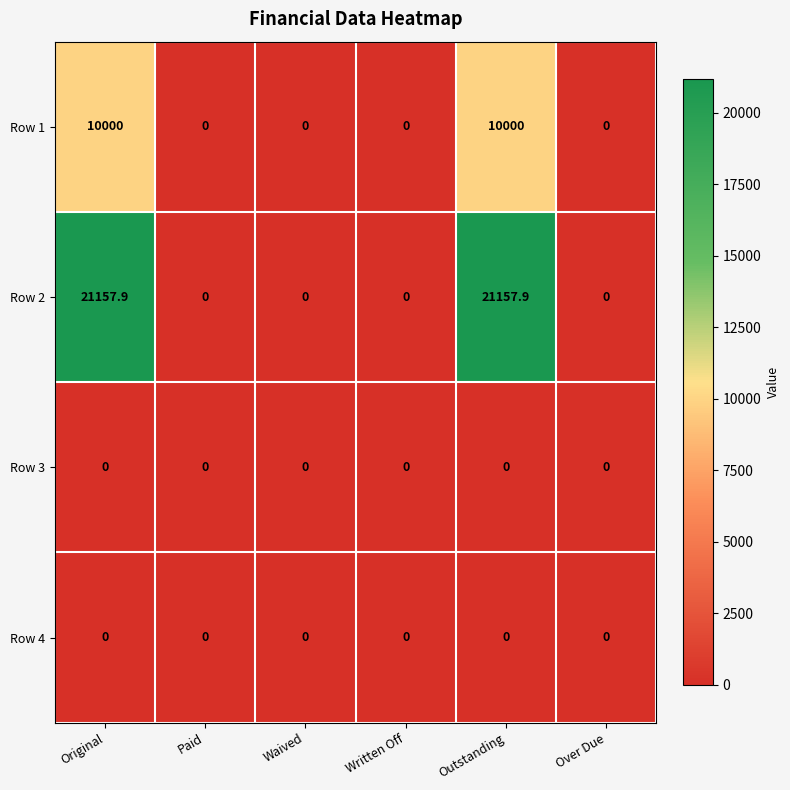

What is the total value across all series at Outstanding?

31157.9